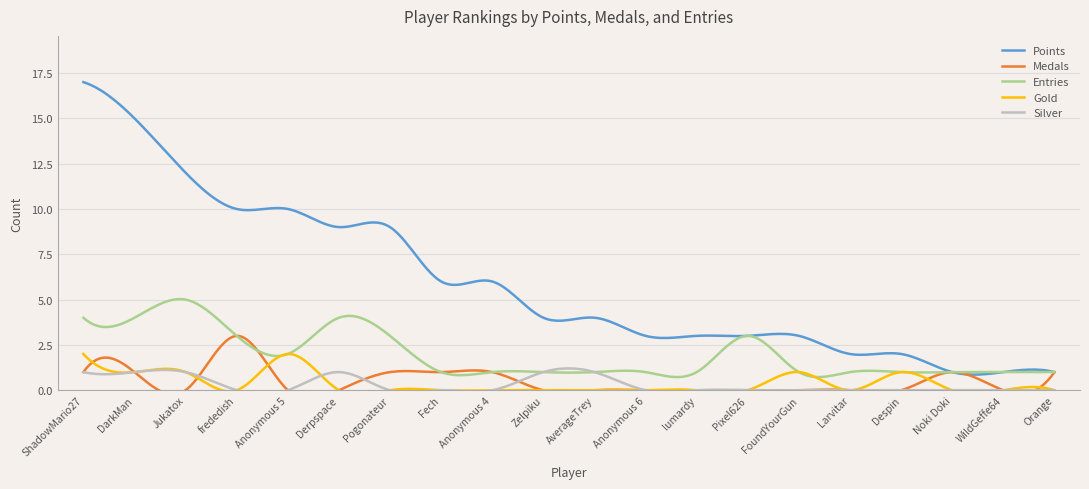

What is the sum of all Entries values?

589.3